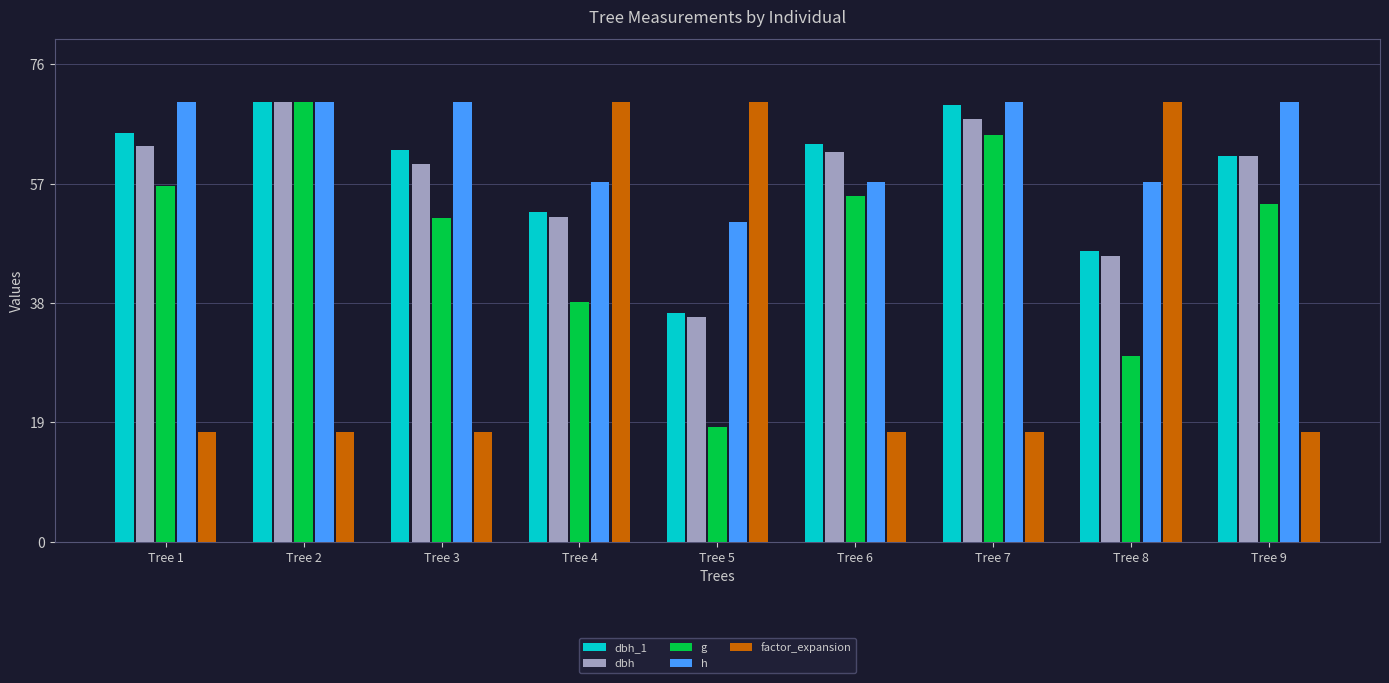

How many series are shown in this chart?

5